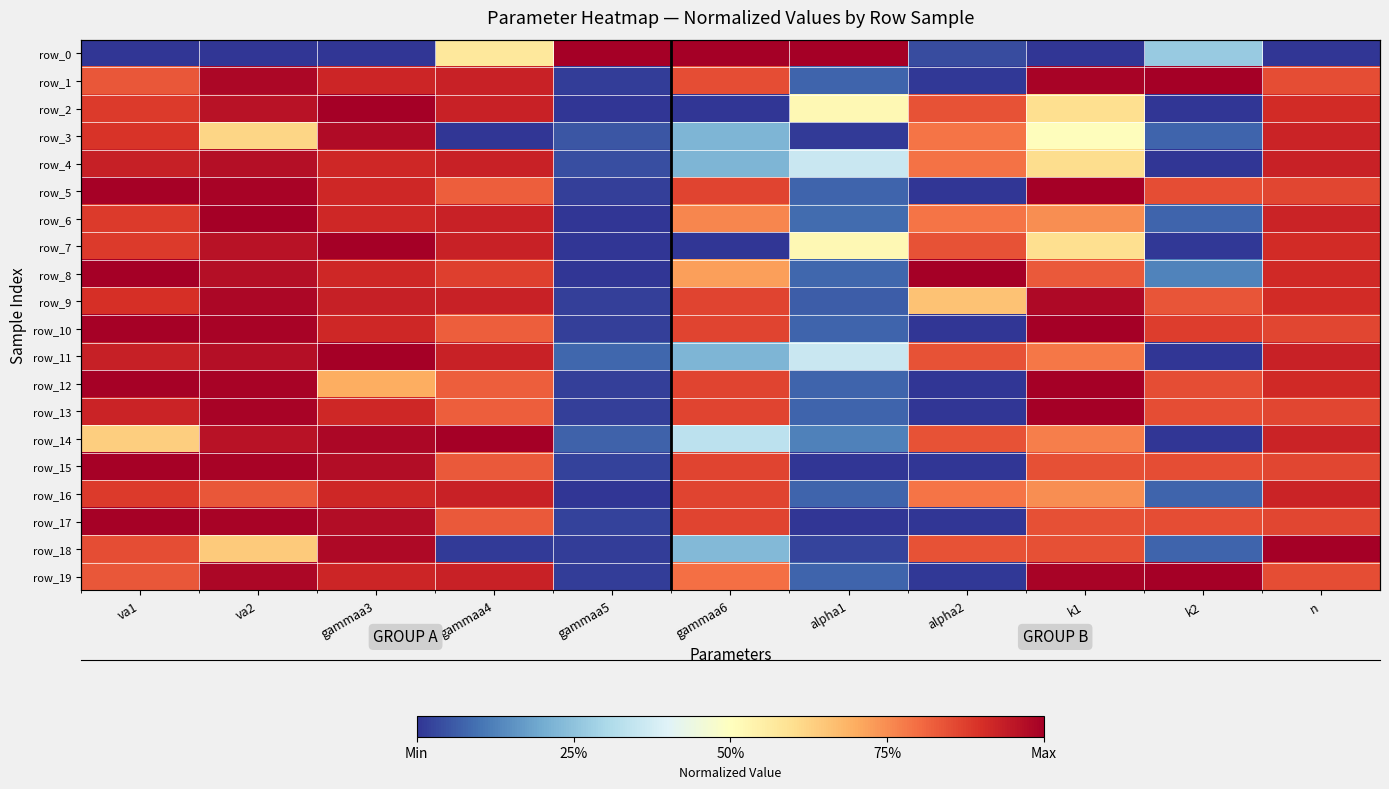

What is the highest value of the row_7 series?

1.0